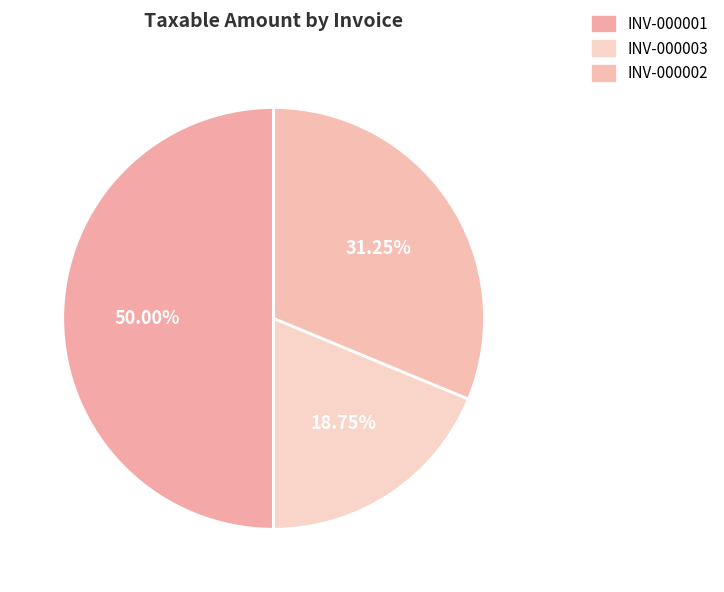

What is the change in value from INV-000001 to INV-000002?

-150000